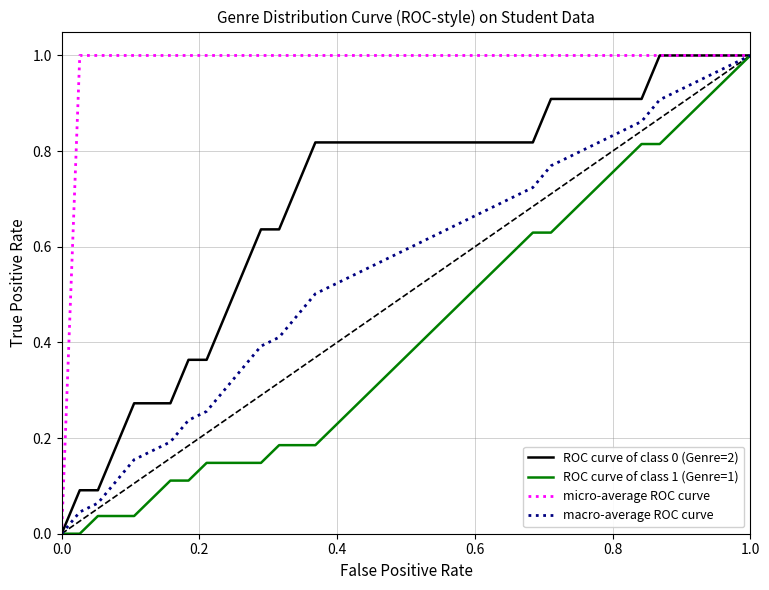

Which series has the largest total across all categories?

micro-average ROC curve